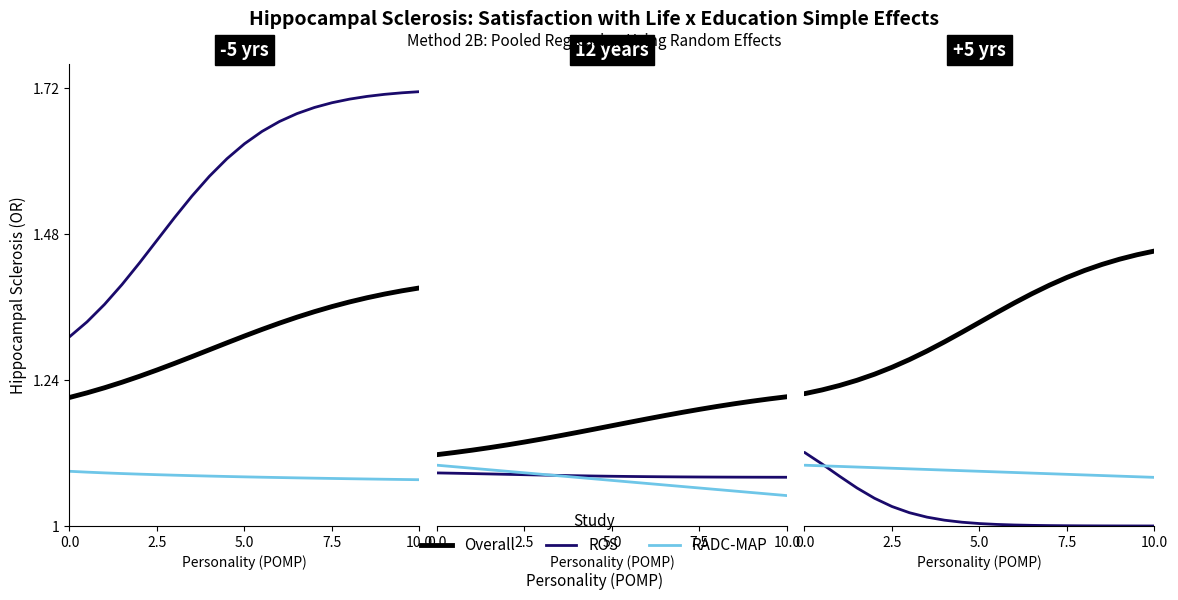

True or false: ROS and Overall intersect in this chart.

False